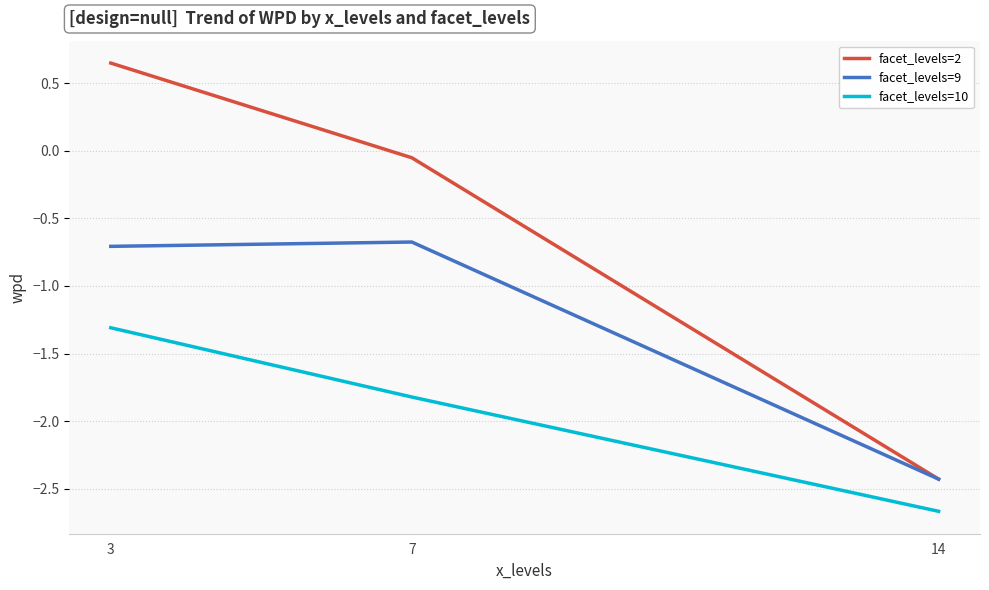

How many negative values does the facet_levels=2 series have?

2